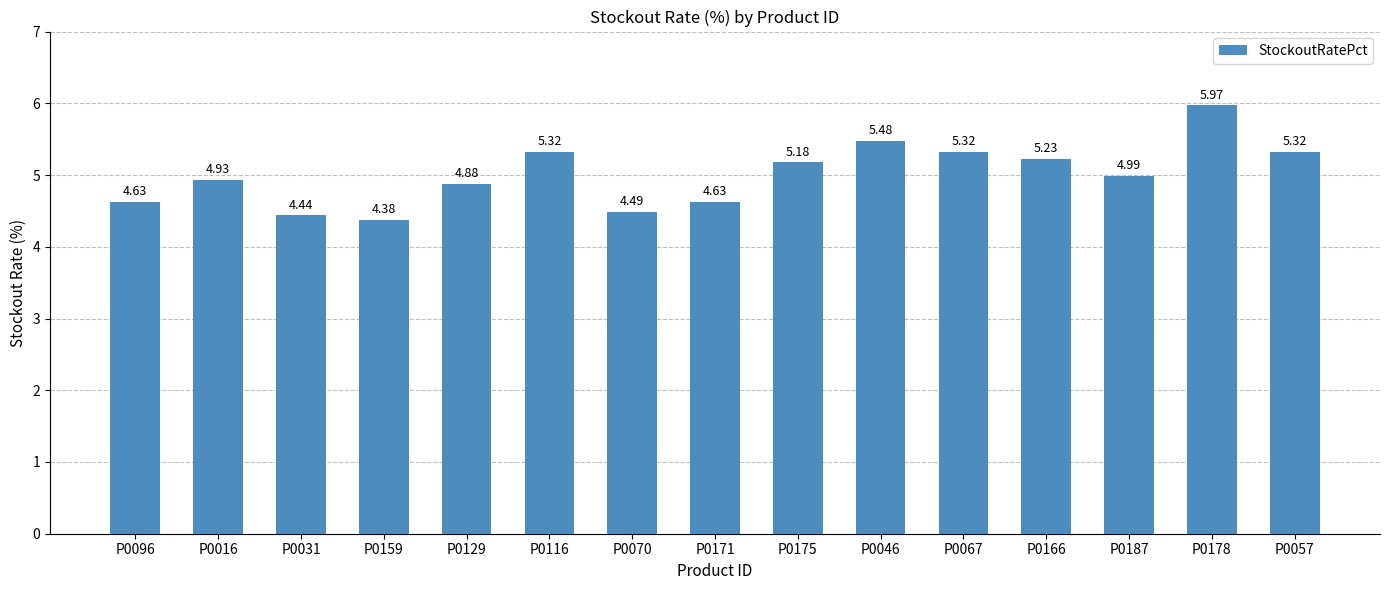

What is the average value?

5.0